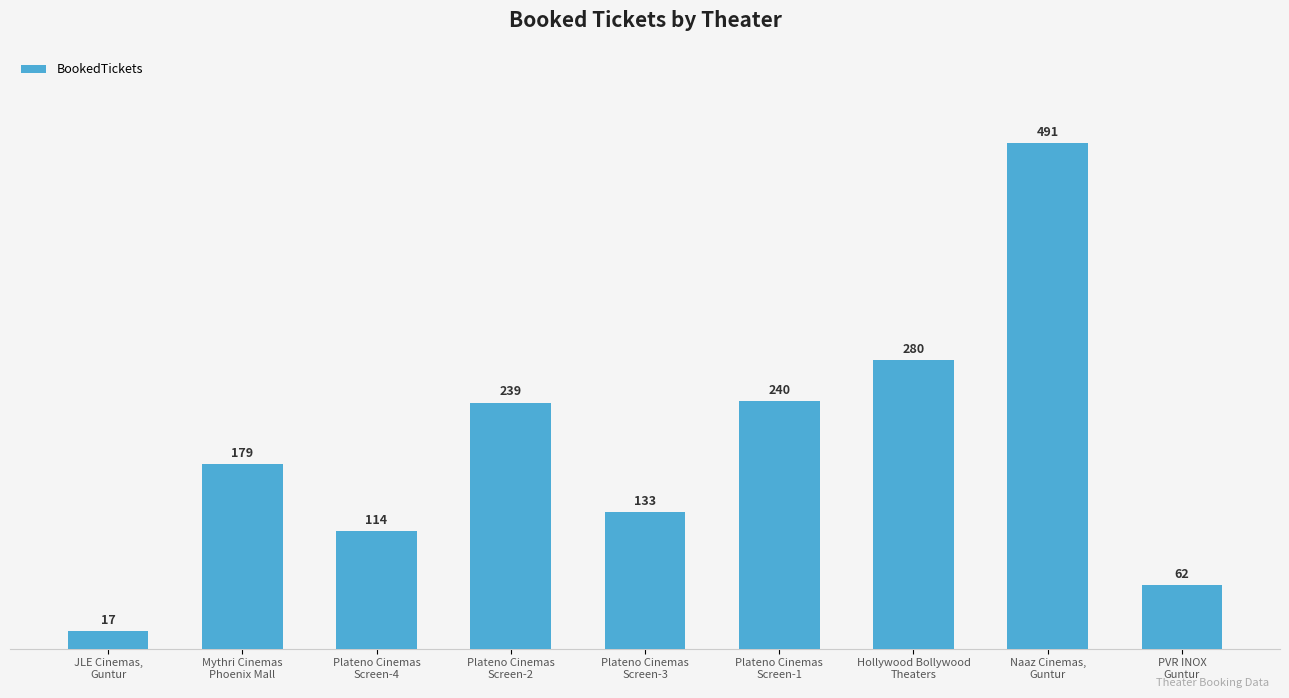

At which label is the value closest to 254?

Plateno Cinemas
Screen-1